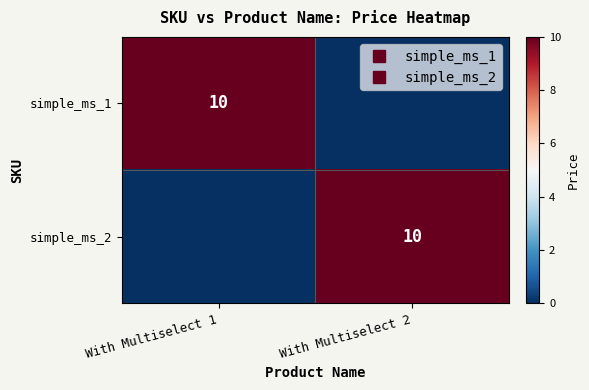

What is the sum of the simple_ms_1 values at With Multiselect 1 and With Multiselect 2?

10